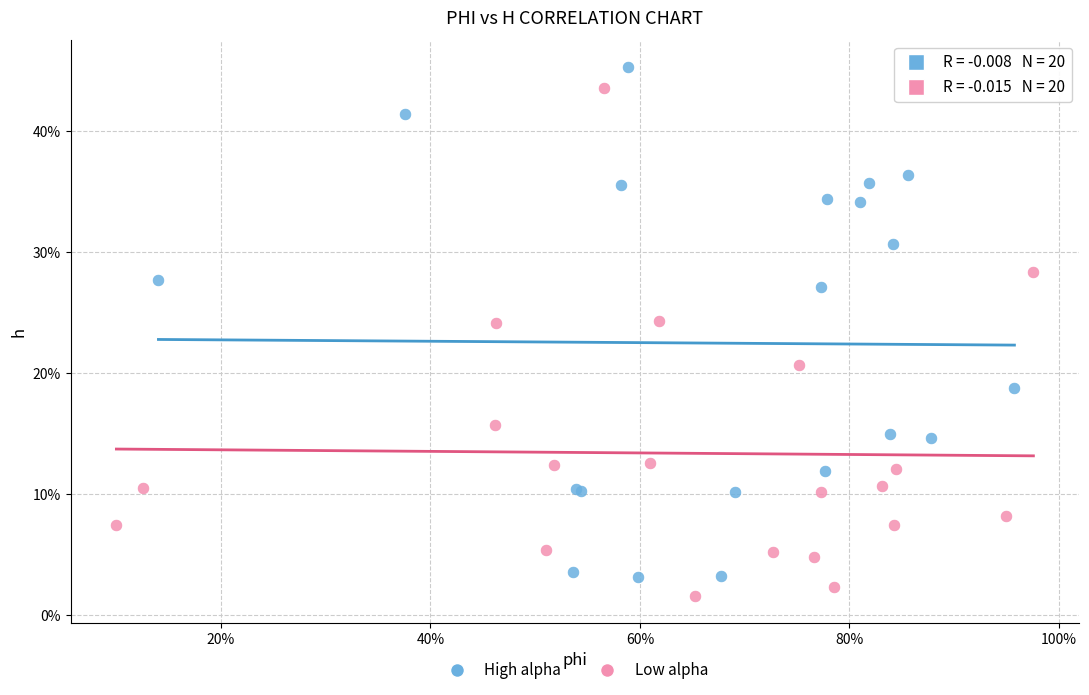

Which series contains the lowest Y value?

Low alpha